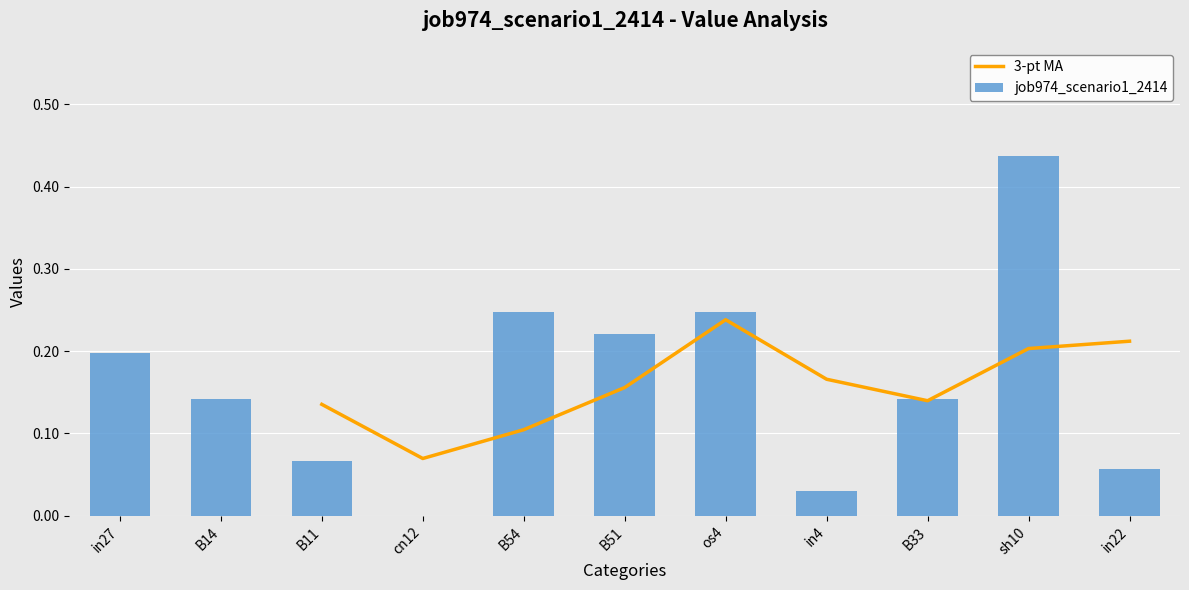

What is the change in value from in27 to B11?

-0.1